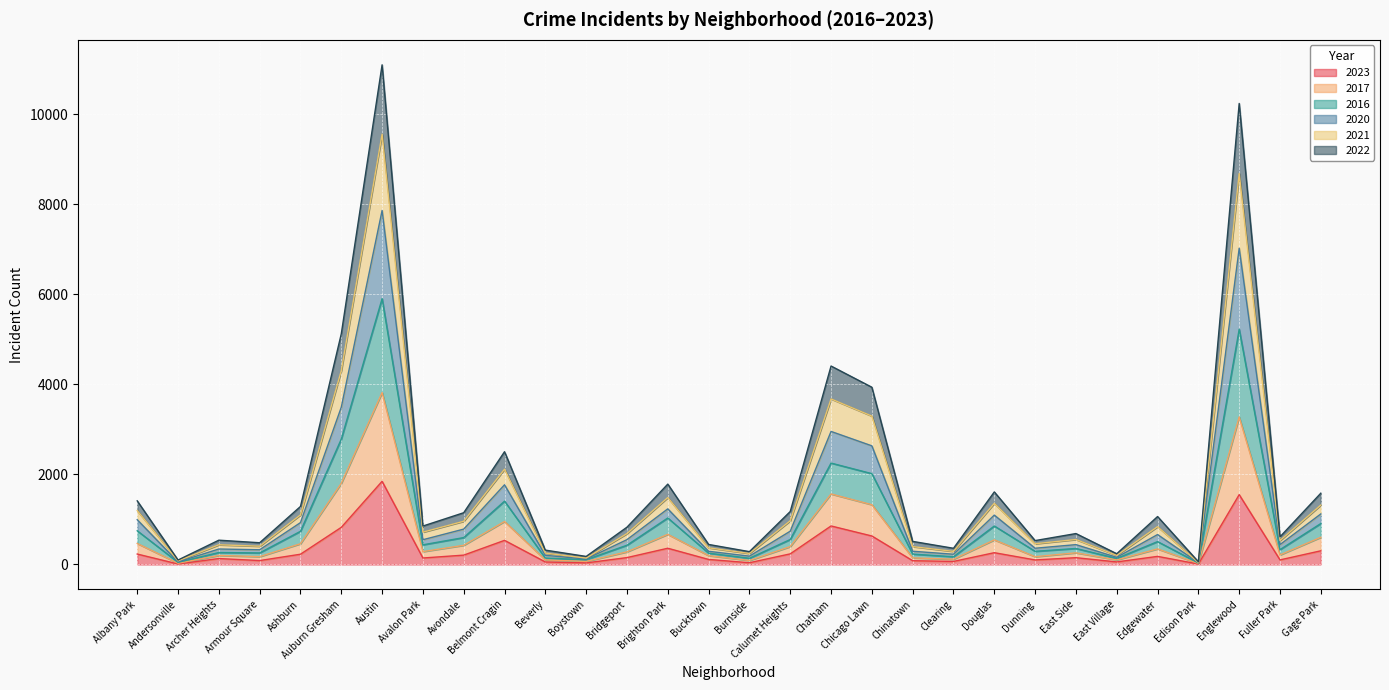

True or false: 2017 and 2022 cross at least once.

False